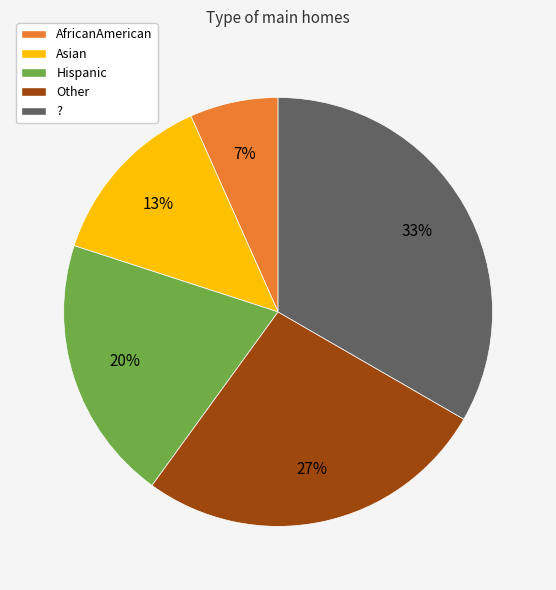

The Asian slice represents 13% of the pie. True or false?

True